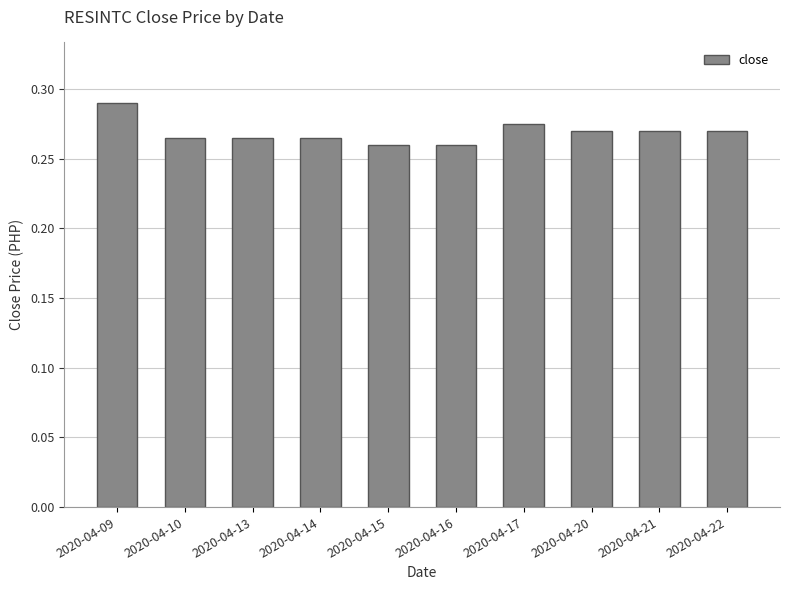

How many values are between 0 and 1?

10